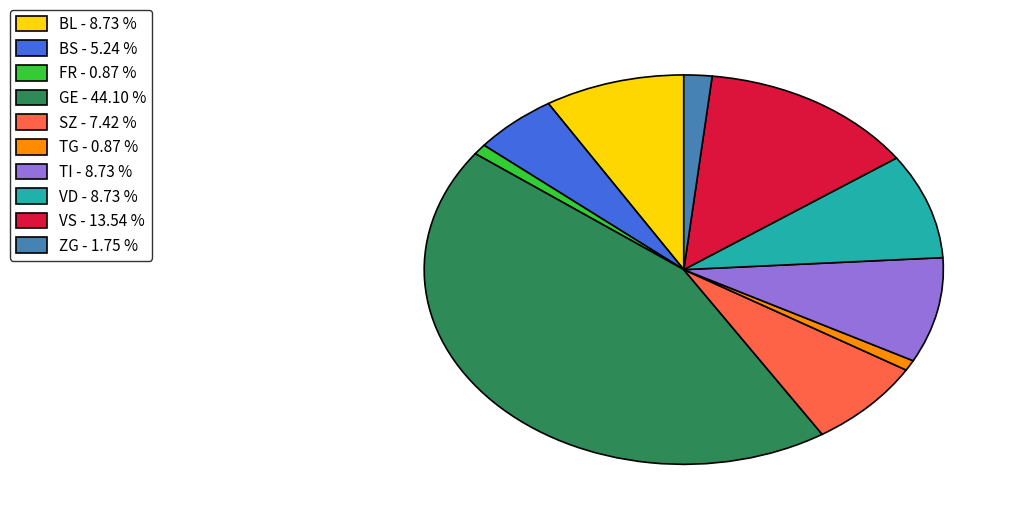

How many slices are in this pie chart?

10